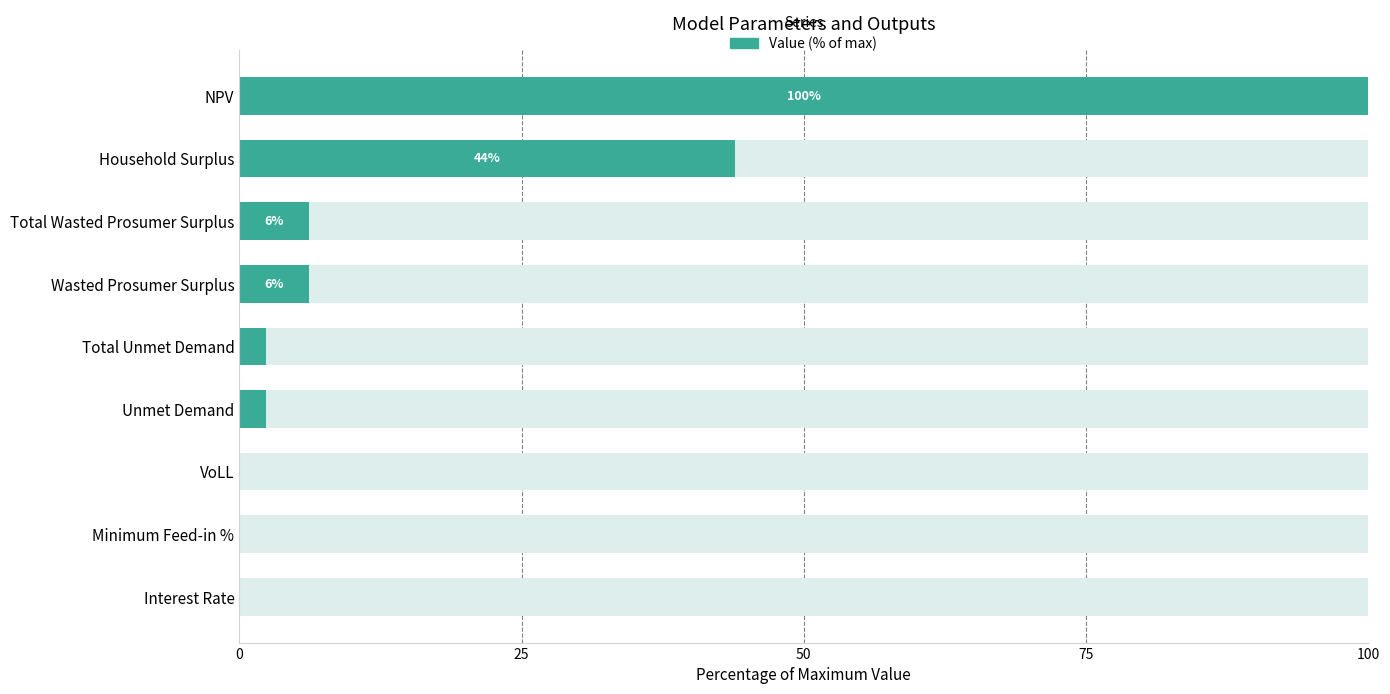

How many bars are there in total?

9